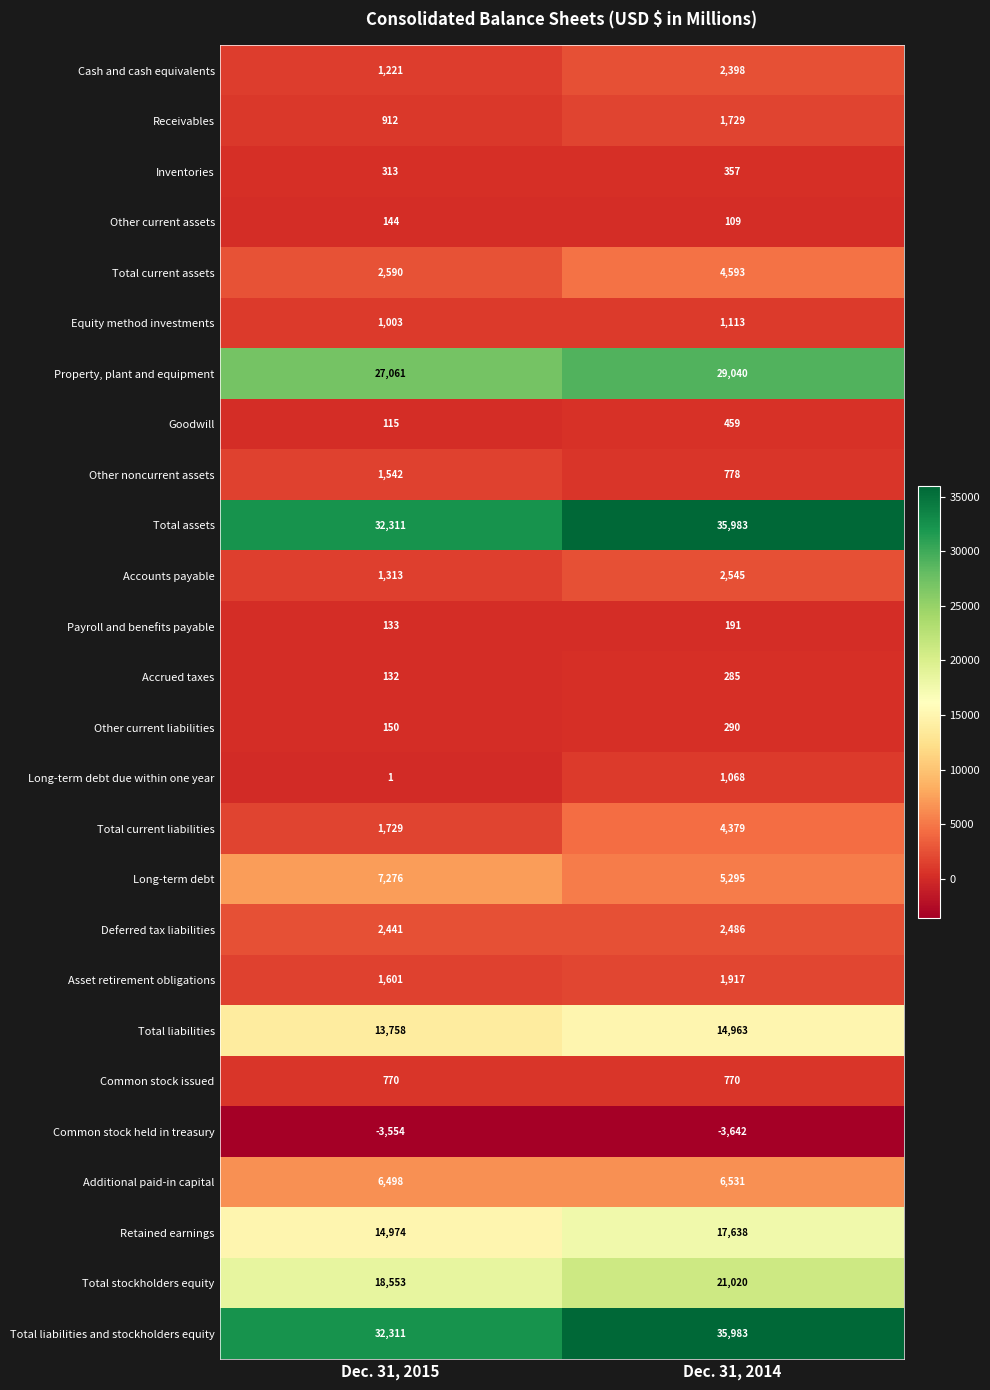

What is the spread (max minus min) of values at Dec. 31, 2014?

39625